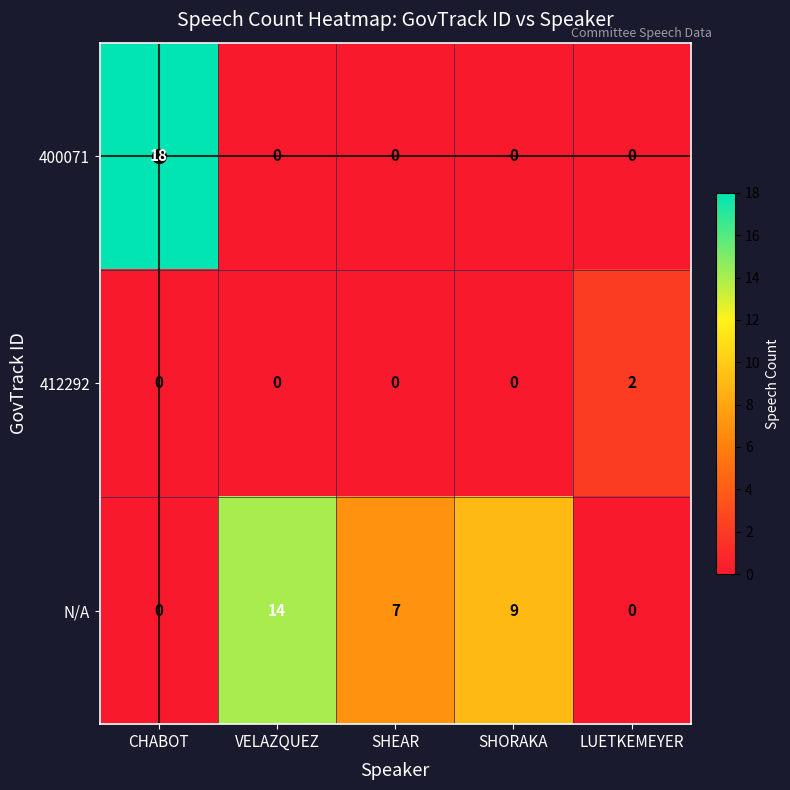

What is the average value of the 400071 series?

4